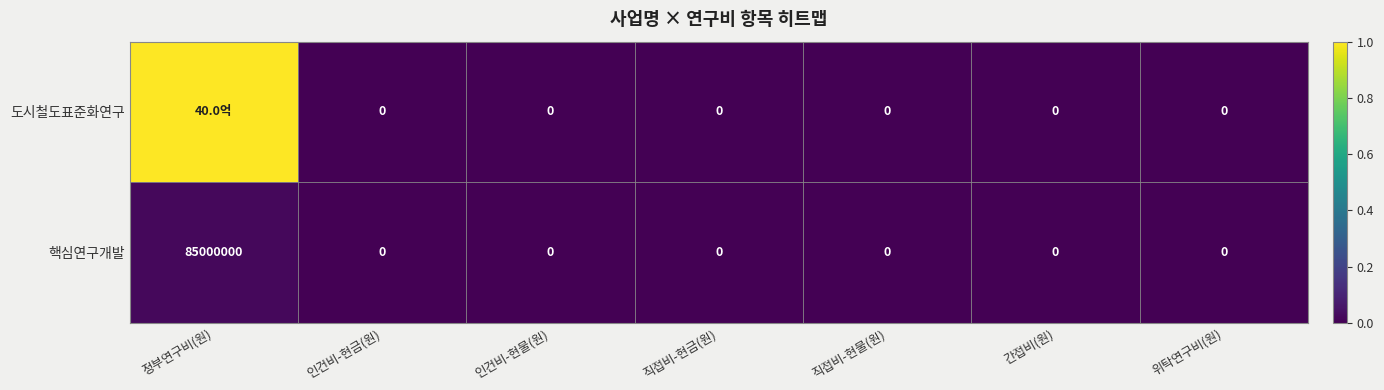

Which category has the highest value across all series?

정부연구비(원)